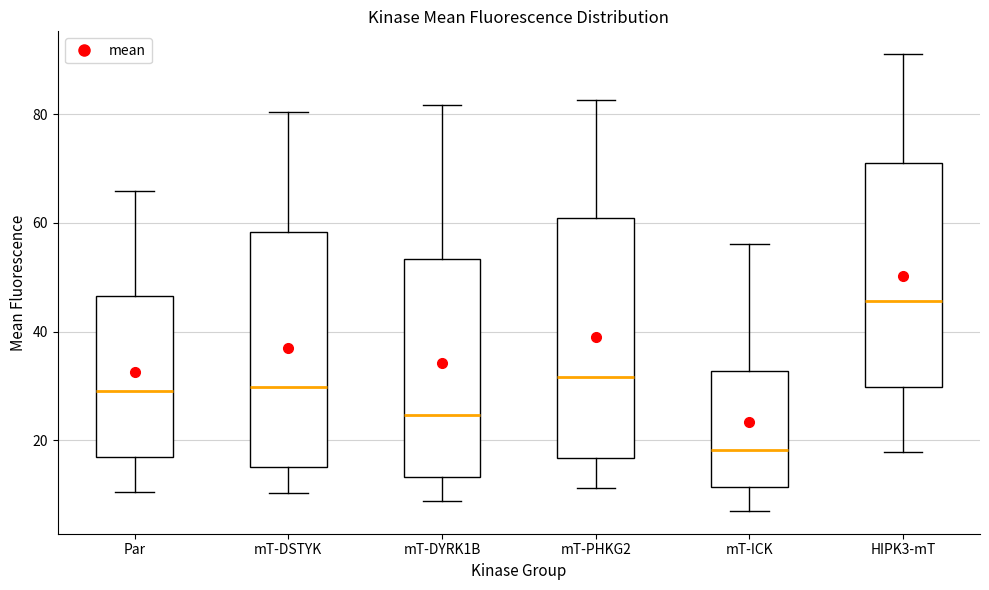

Where does the median line of the box for mT-DSTYK sit on the y-axis? The values are not printed on the chart, so give them approximately, as read against the axis.

30